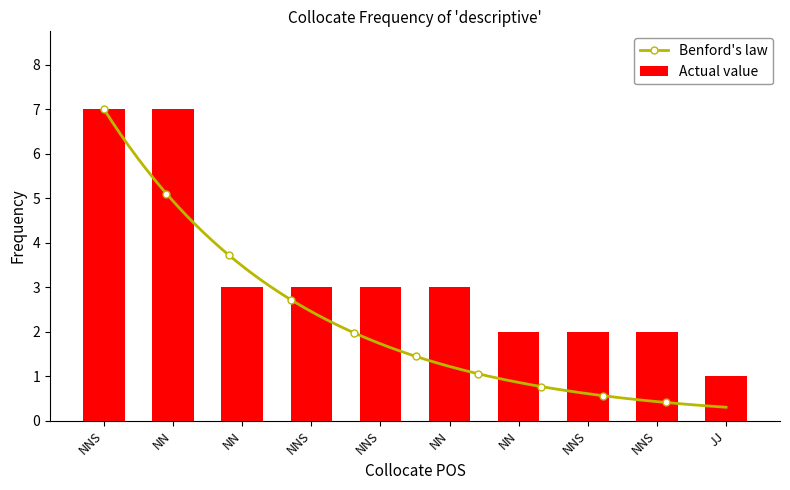

Reading left to right, list all the values displayed in this chart.

NNS=7	NN=7	NN=3	NNS=3	NNS=3	NN=3	NN=2	NNS=2	NNS=2	JJ=1